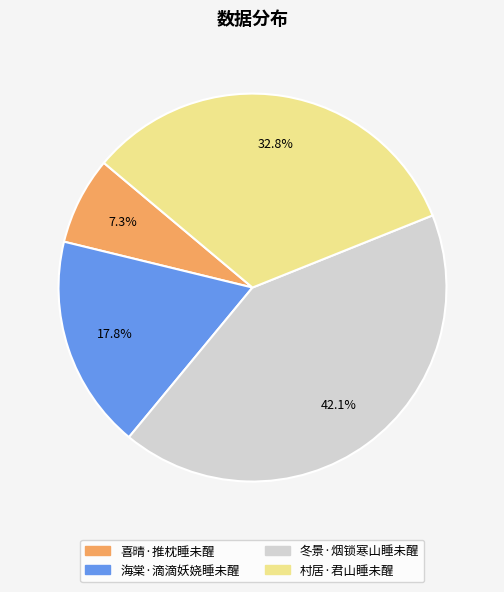

Is there any slice that represents more than half of the pie?

No